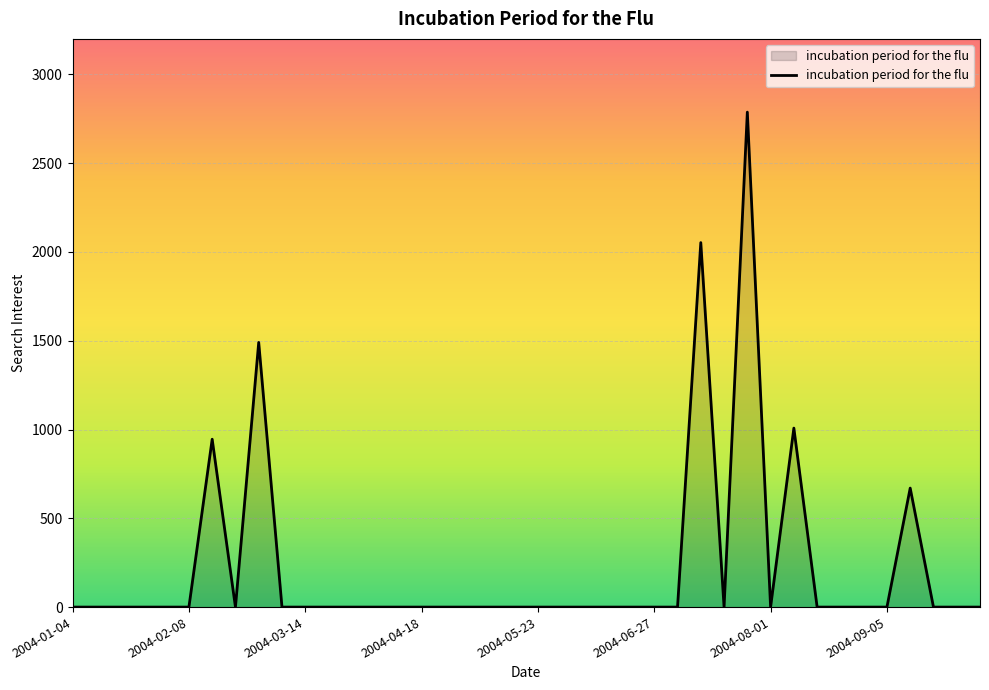

What is the greatest value displayed?

2787.5